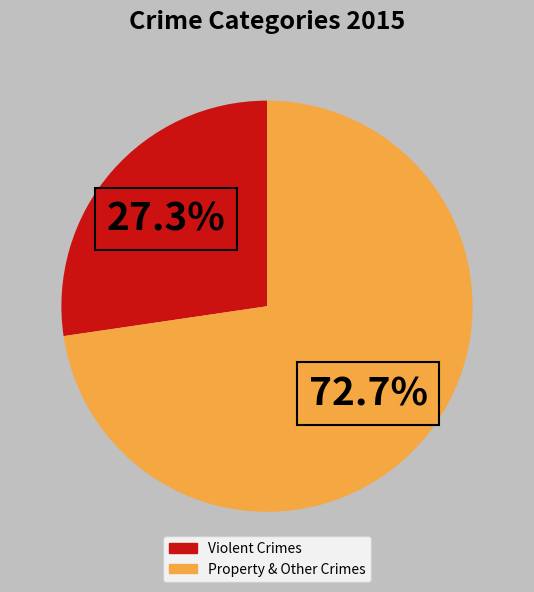

How many segments does this pie chart have?

2